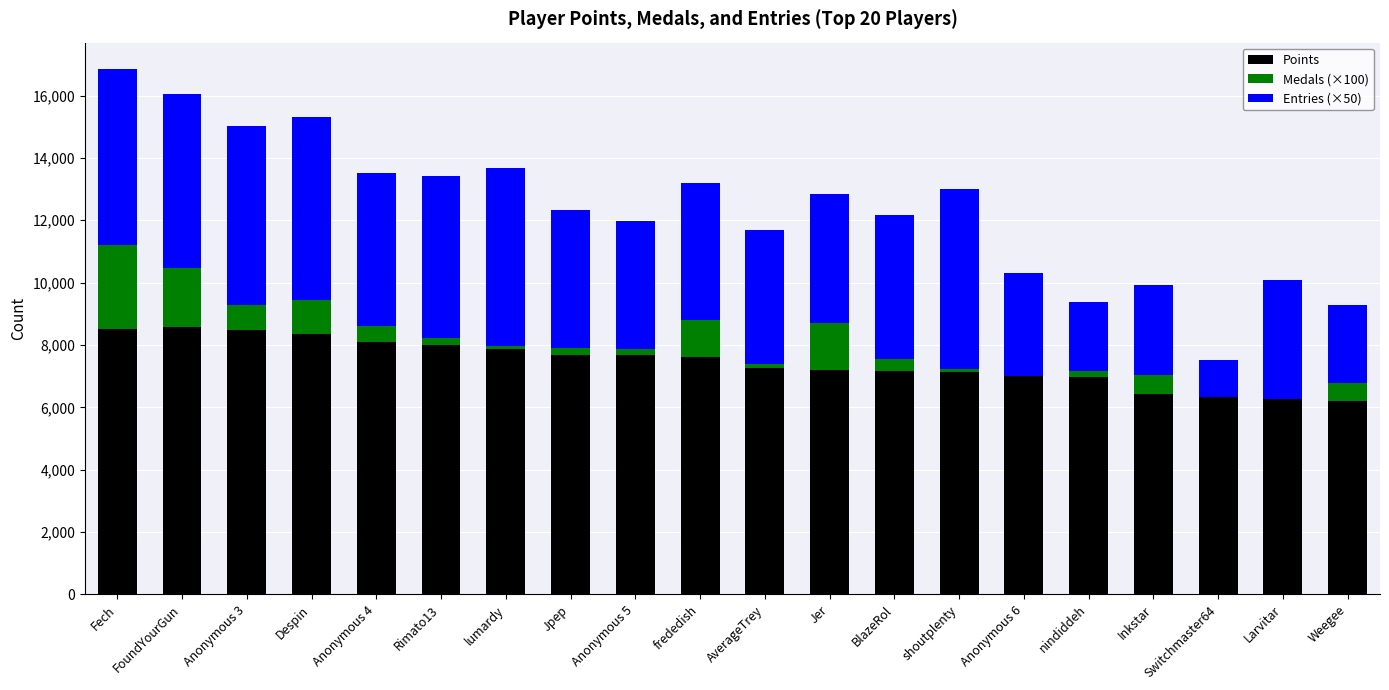

What is the total value across all series at Weegee?

9292